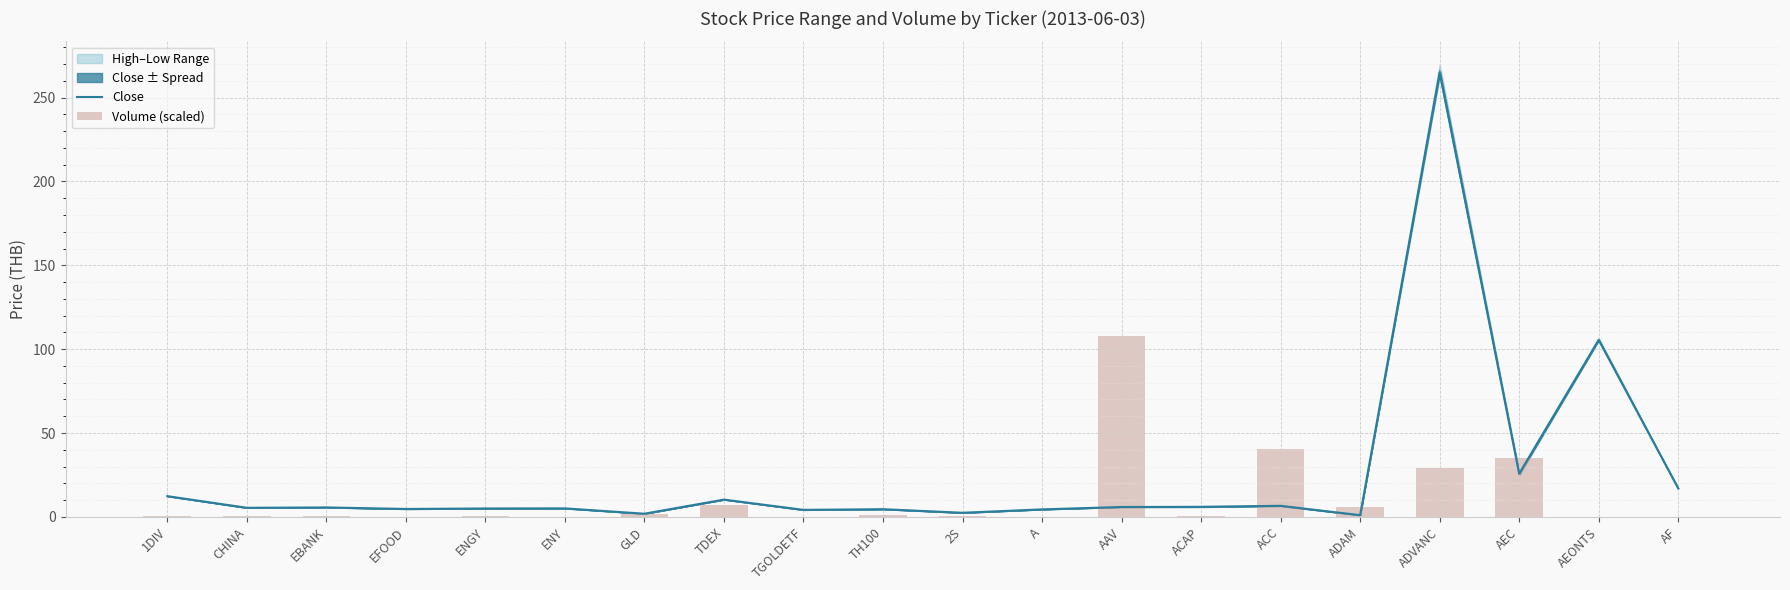

Where does the Close series first go above 5?

1DIV